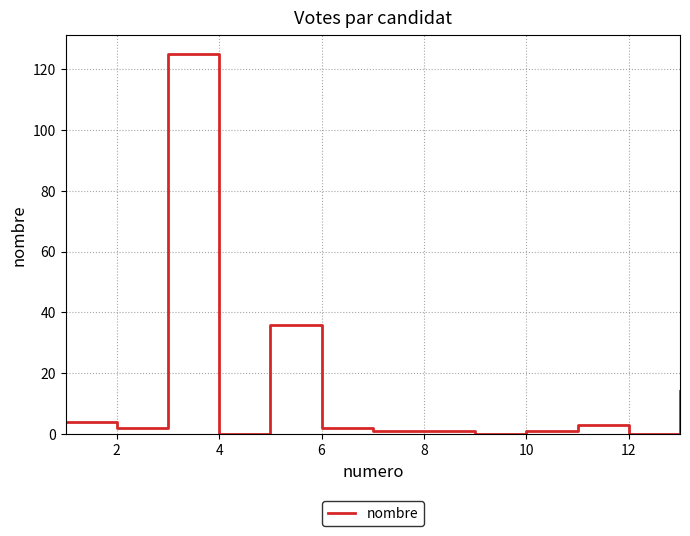

How many lines are shown in the chart?

1